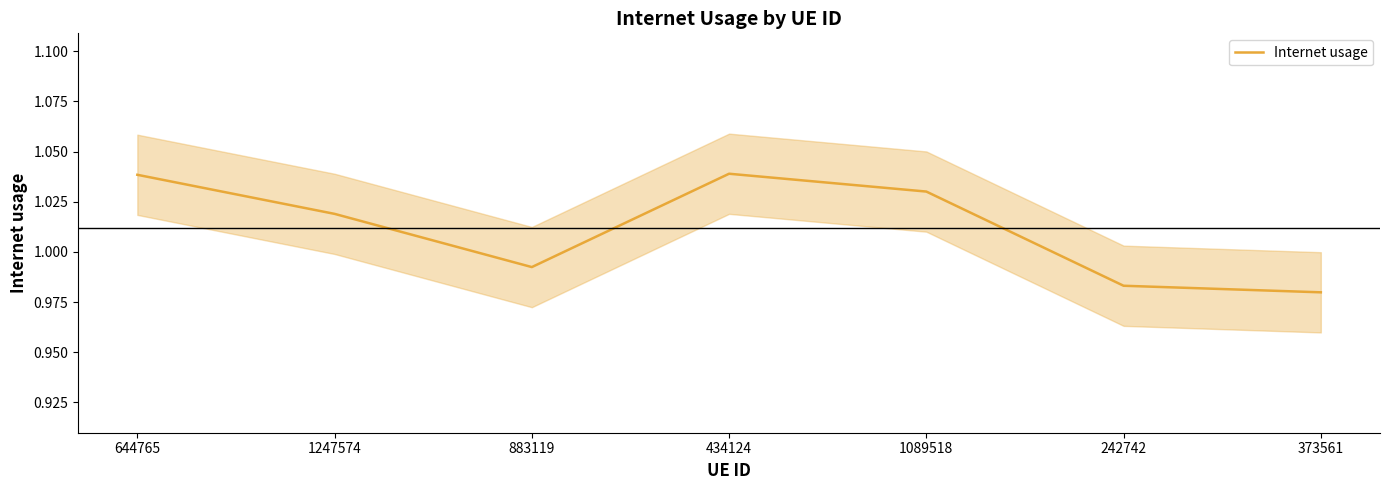

True or false: the data shows 1.8 at 1089518.

False